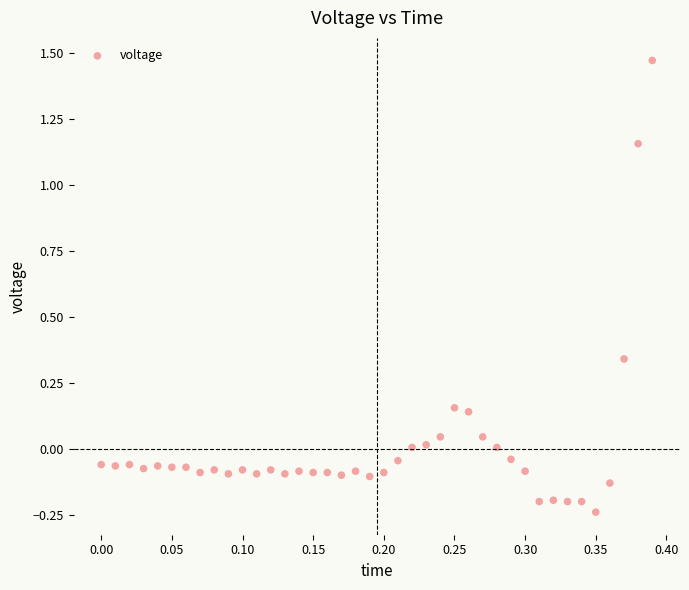

What is the range of Y values (max minus min)?

1.7